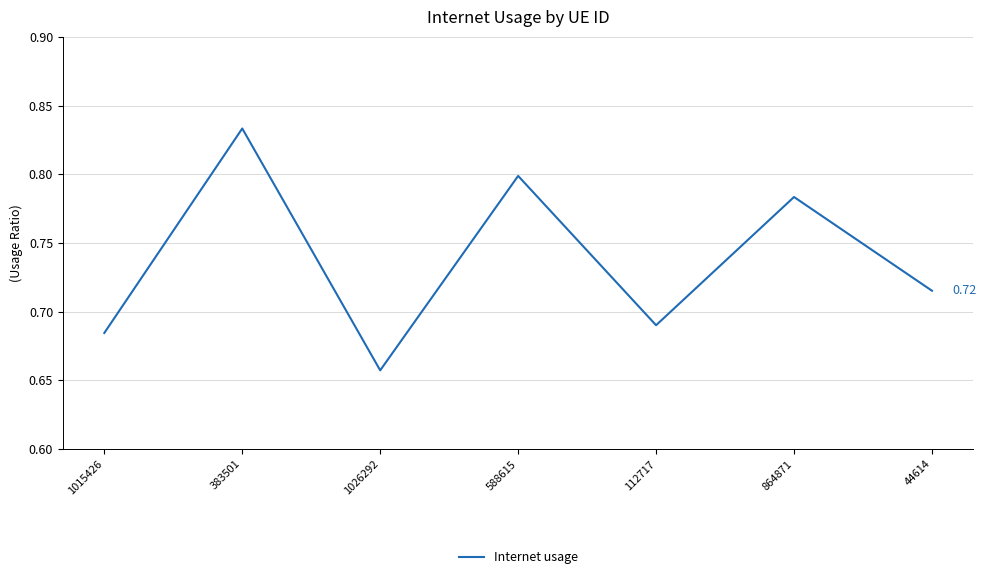

What is the sum of all values?

5.2